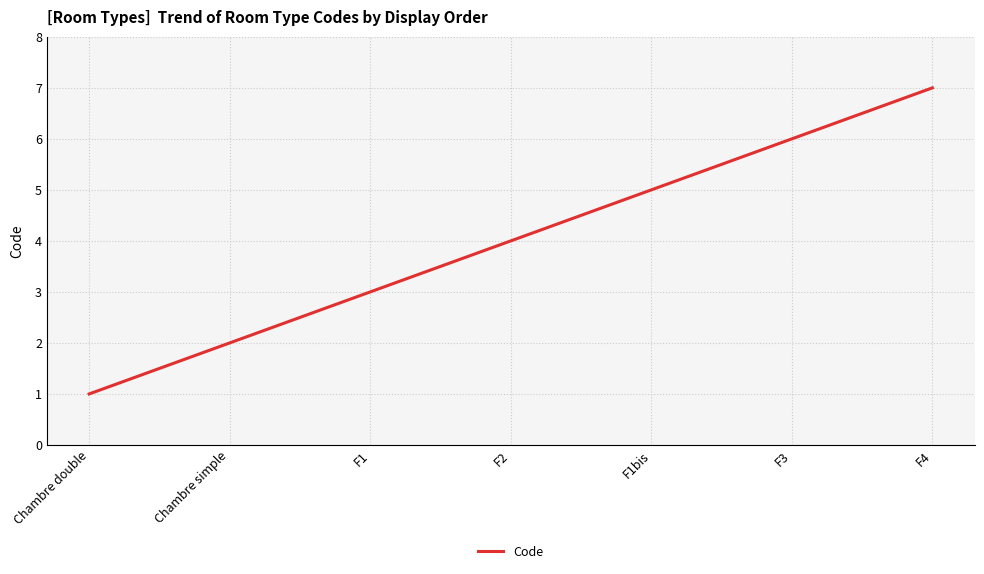

Rank the categories by value from highest to lowest.

F4, F3, F1bis, F2, F1, Chambre simple, Chambre double